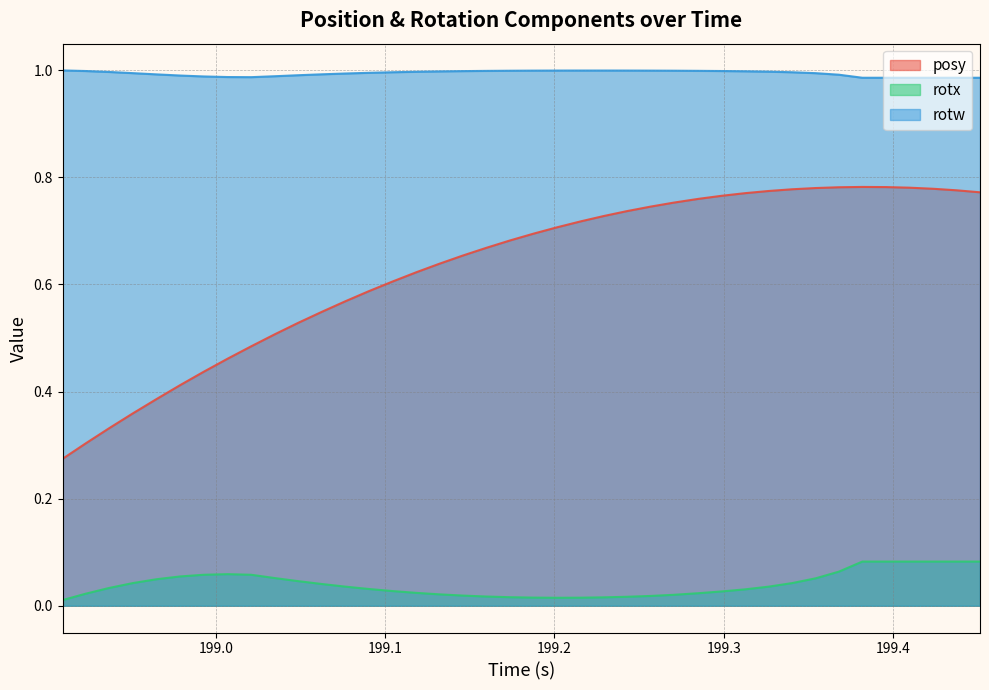

True or false: posy and rotw intersect in this chart.

False